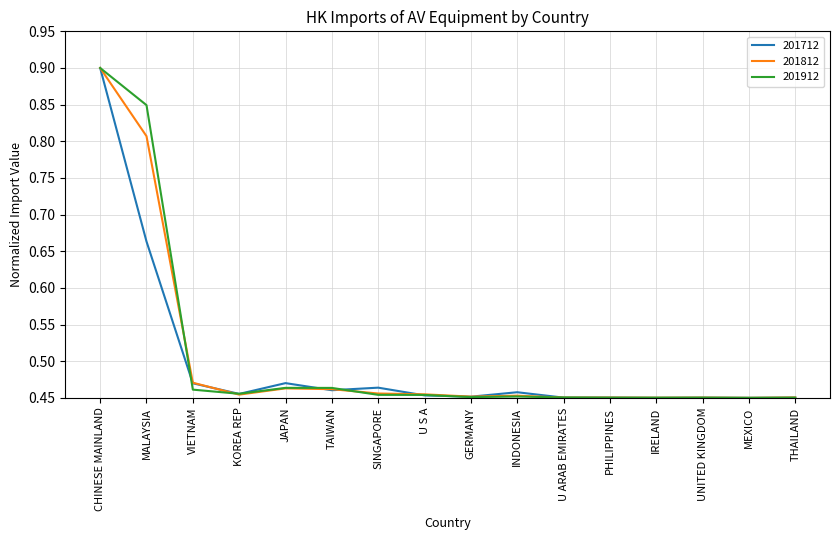

What is the total value across all series at VIETNAM?

1.4